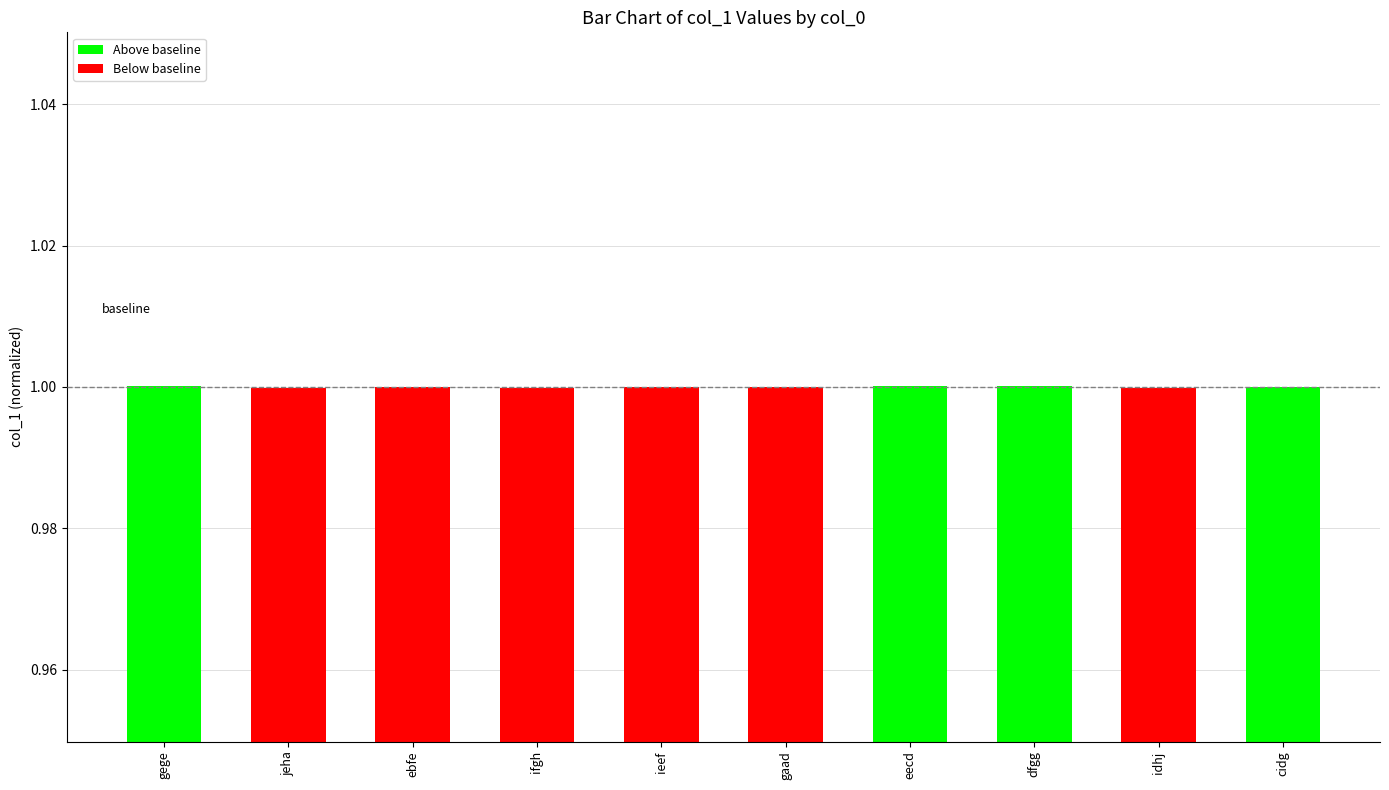

Reading left to right, transcribe all the data shown in this chart.

gege=1.0	jeha=1.0	ebfe=1.0	ifgh=1.0	ieef=1.0	gaad=1.0	eecd=1.0	dfgg=1.0	idhj=1.0	cidg=1.0